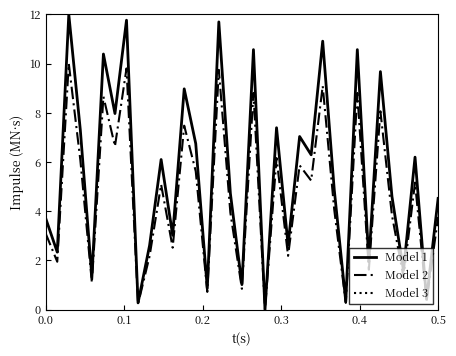

True or false: Model 1 and Model 3 cross at least once.

False